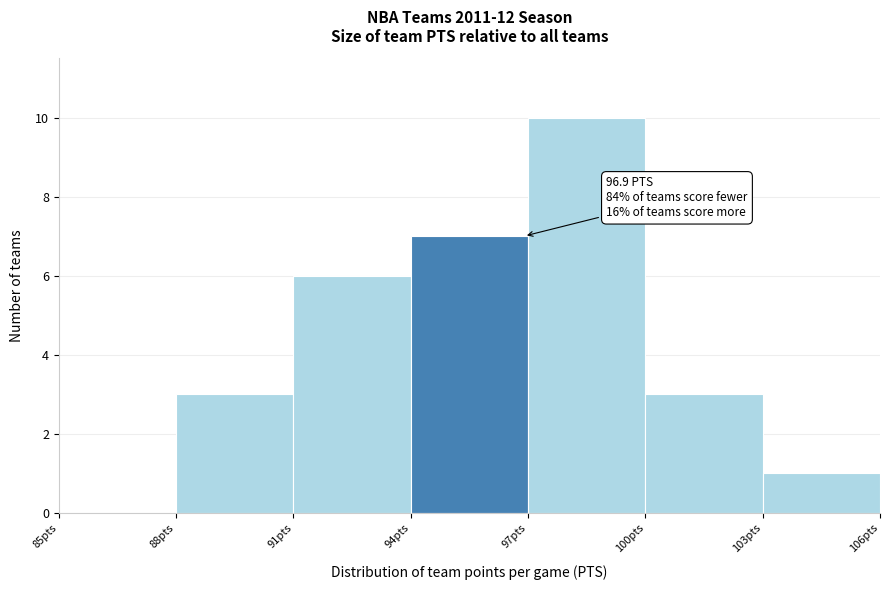

Over which range of the x-axis is the bar tallest?

97 to 100